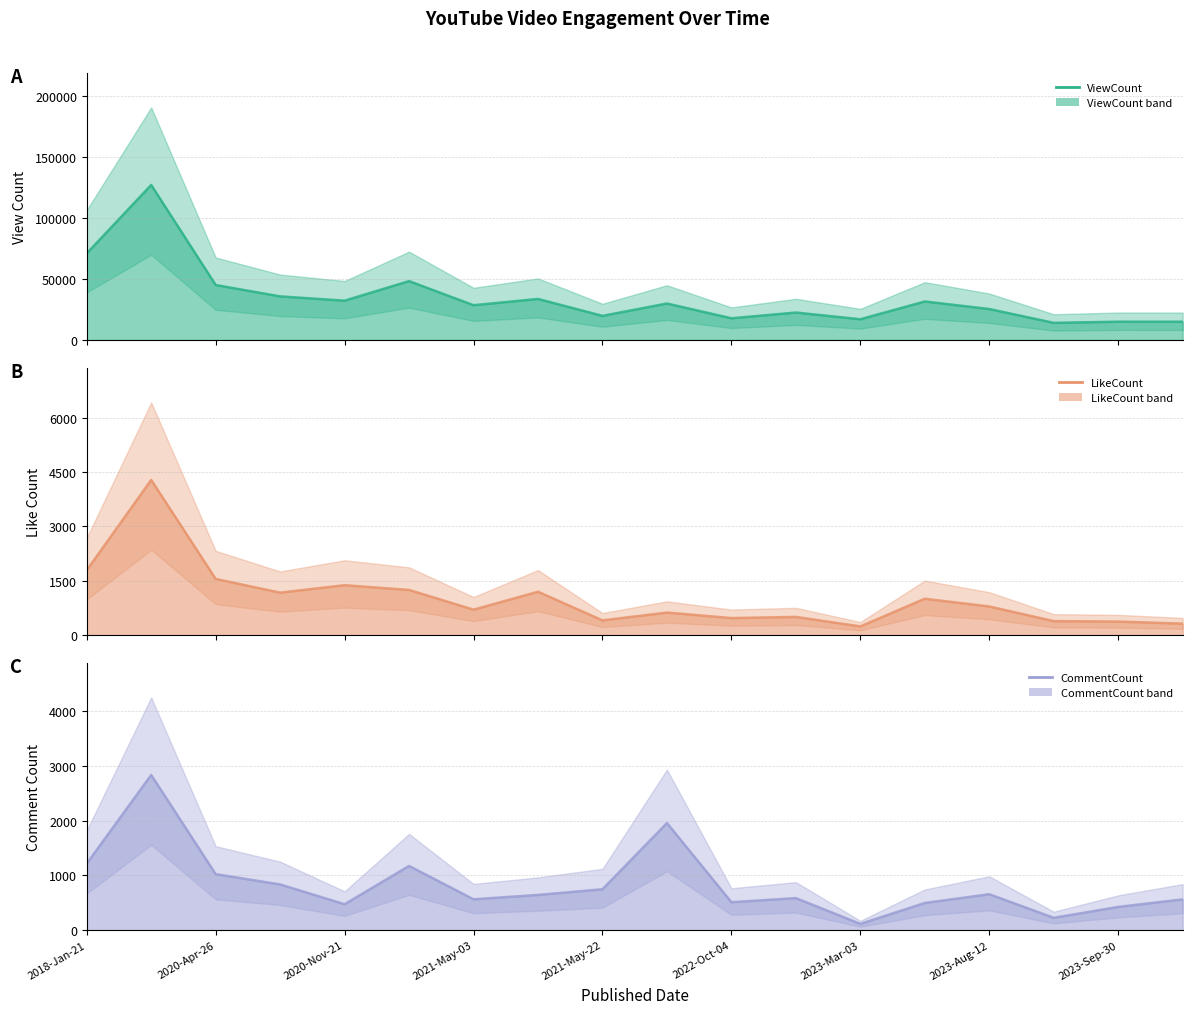

What is the average value of the ViewCount series?

34986